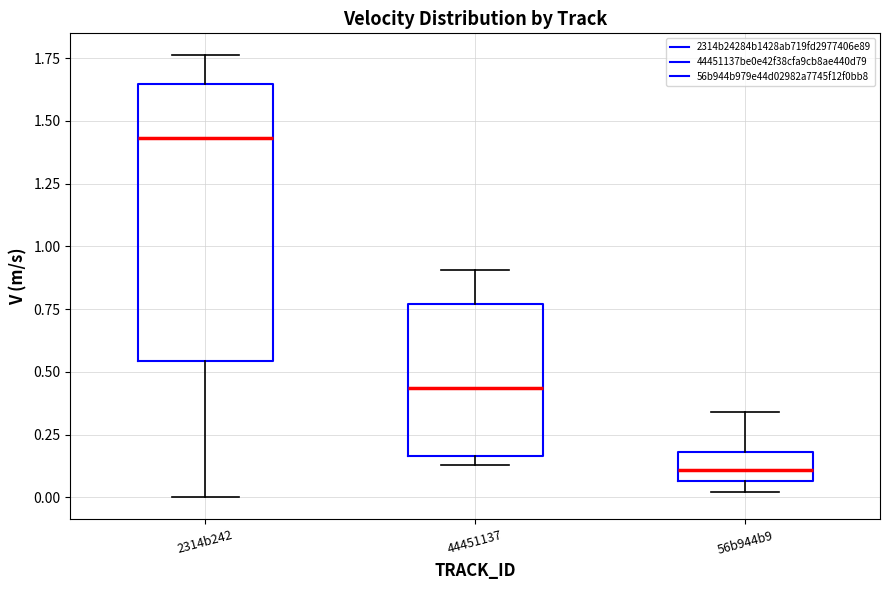

Where is the lower edge of the box for 44451137 on the y-axis? The values are not printed on the chart, so give them approximately, as read against the axis.

0.15